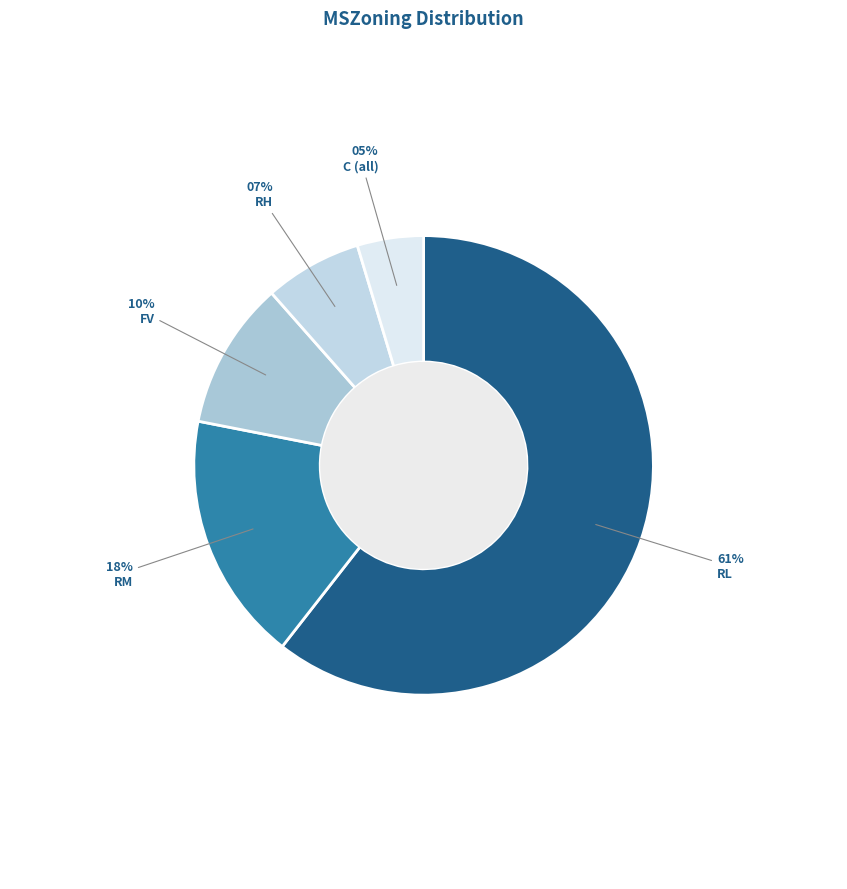

The C (all) slice represents 5% of the pie. True or false?

True